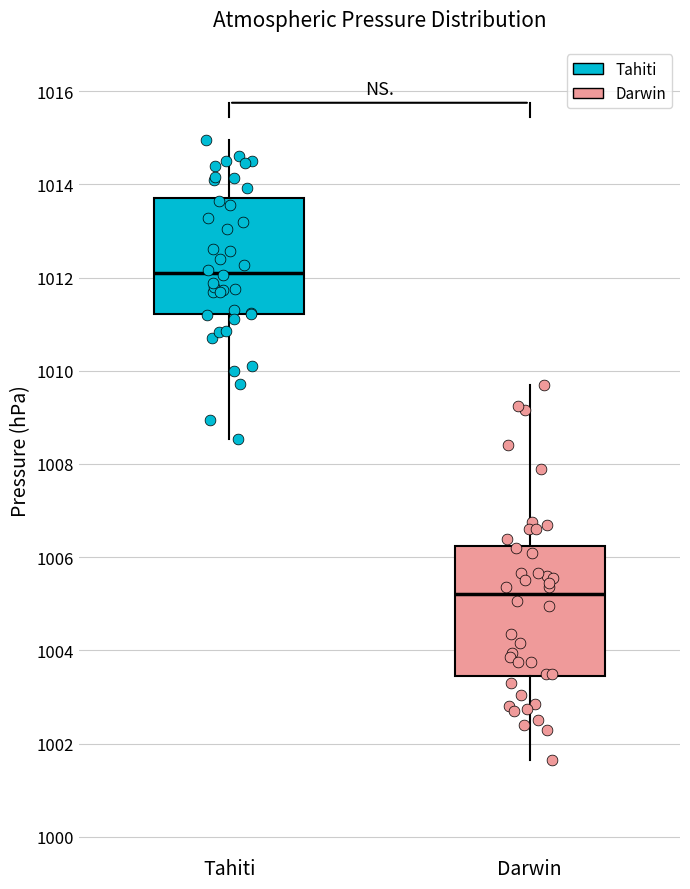

Which box's median line is the highest?

Tahiti